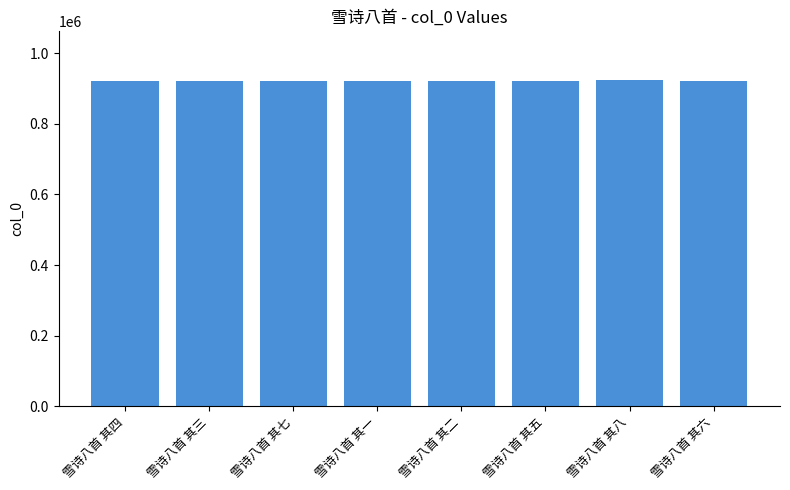

The chart shows a value of 1565854 at 雪诗八首 其四. True or false?

False